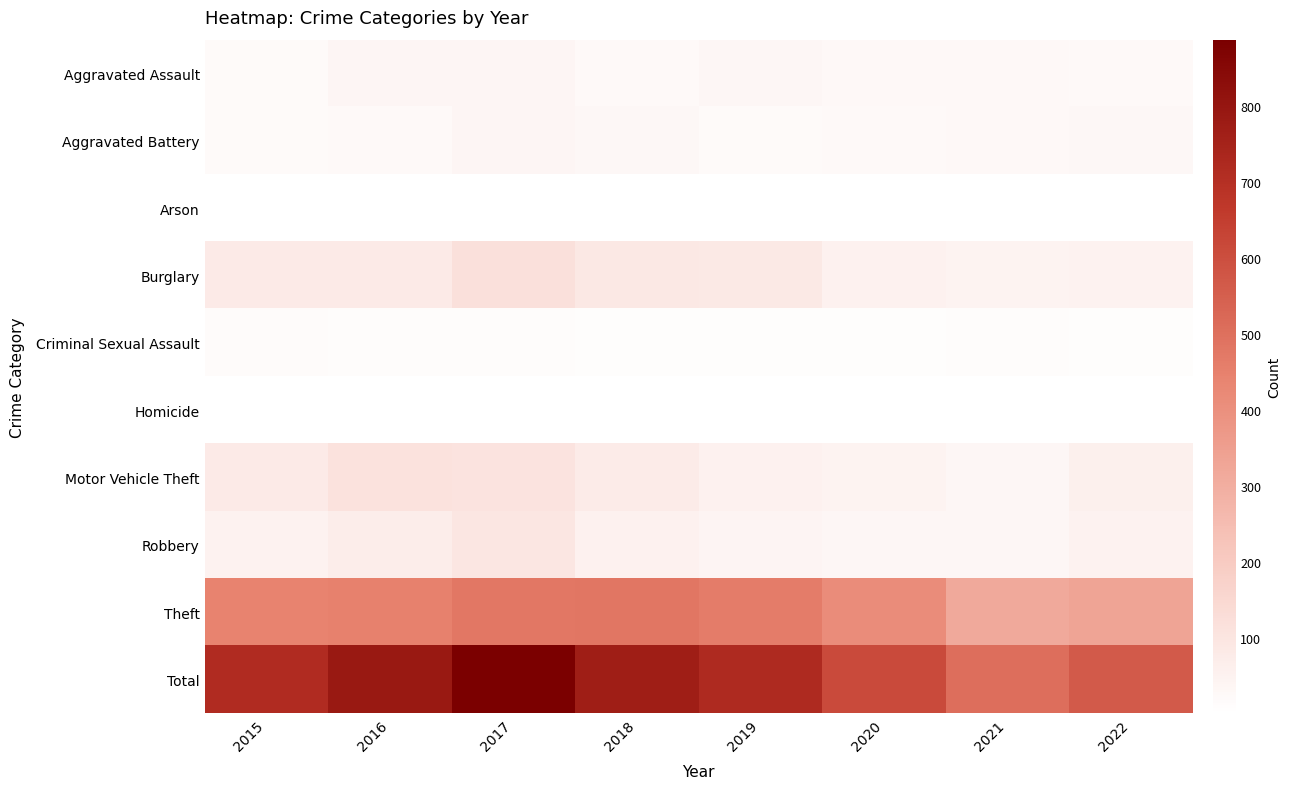

Reading left to right, extract all data points from this chart.

Aggravated Assault: 2015=21	2016=39	2017=39	2018=24	2019=34	2020=27	2021=28	2022=23
Aggravated Battery: 2015=21	2016=24	2017=36	2018=32	2019=19	2020=24	2021=27	2022=32
Arson: 2015=4	2016=4	2017=4	2018=3	2019=4	2020=1	2021=2	2022=1
Burglary: 2015=80	2016=80	2017=116	2018=88	2019=87	2020=55	2021=48	2022=52
Criminal Sexual Assault: 2015=17	2016=13	2017=14	2018=8	2019=11	2020=8	2021=14	2022=9
Homicide: 2015=2	2016=2	2017=2	2018=3	2019=3	2020=2	2021=2	2022=3
Motor Vehicle Theft: 2015=79	2016=110	2017=106	2018=75	2019=54	2020=49	2021=35	2022=59
Robbery: 2015=50	2016=68	2017=95	2018=53	2019=42	2020=34	2021=33	2022=51
Theft: 2015=443	2016=448	2017=476	2018=482	2019=465	2020=412	2021=316	2022=333
Total: 2015=717	2016=788	2017=888	2018=768	2019=719	2020=612	2021=505	2022=563